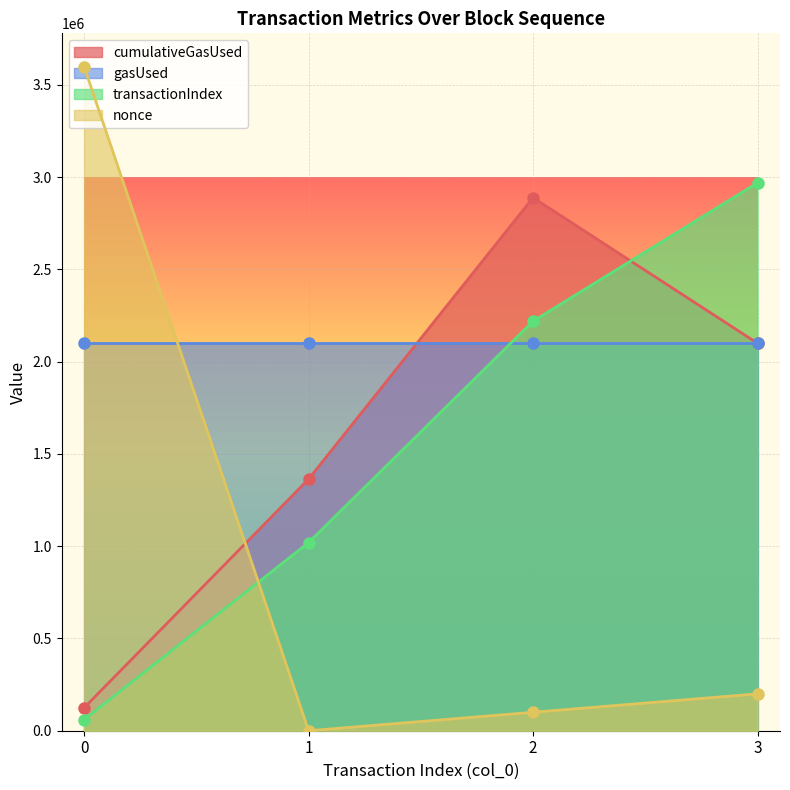

True or false: cumulativeGasUsed has a value of 3932473 at 2.

False